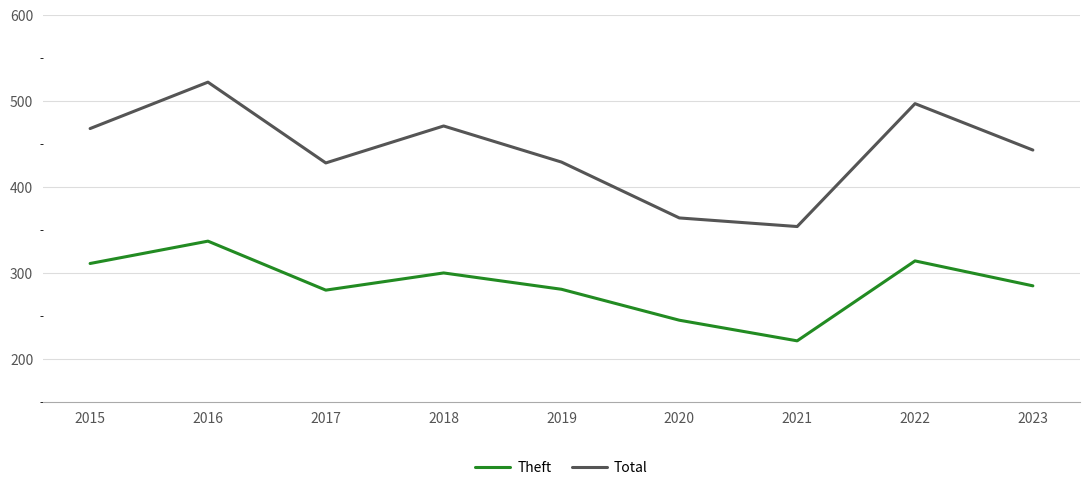

True or false: Theft and Total cross at least once.

False